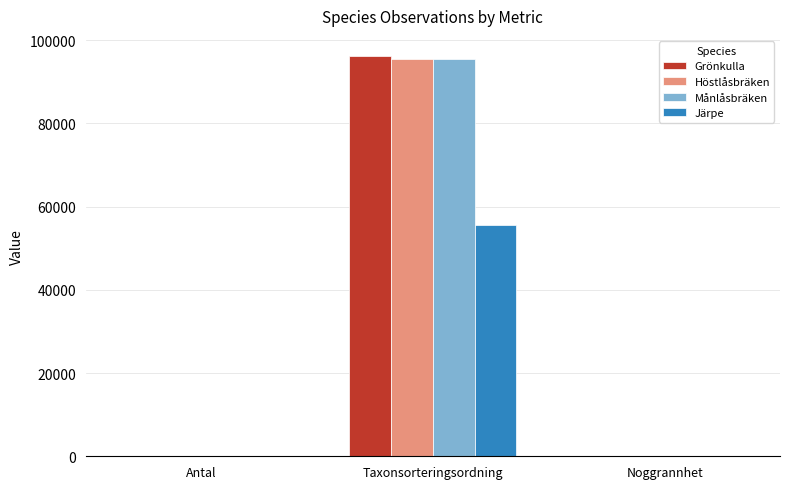

Is the value of Grönkulla at Noggrannhet greater than the value of Månlåsbräken at Taxonsorteringsordning?

No